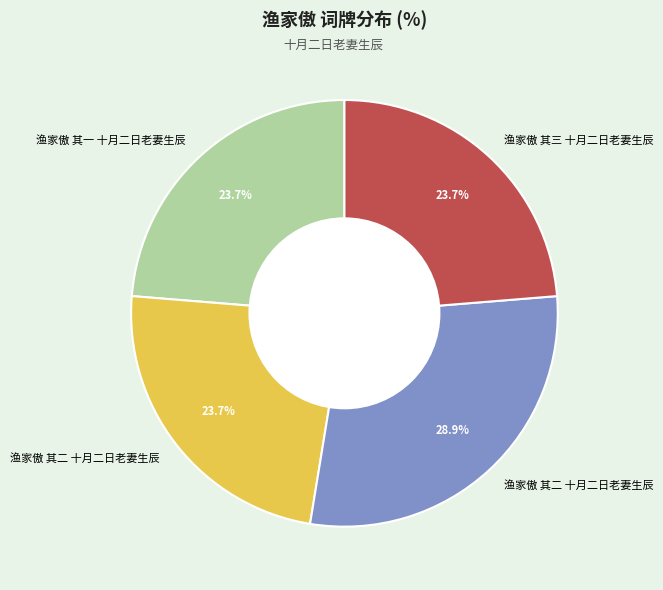

Which category has the smallest portion of the pie?

渔家傲 其二 十月二日老妻生辰